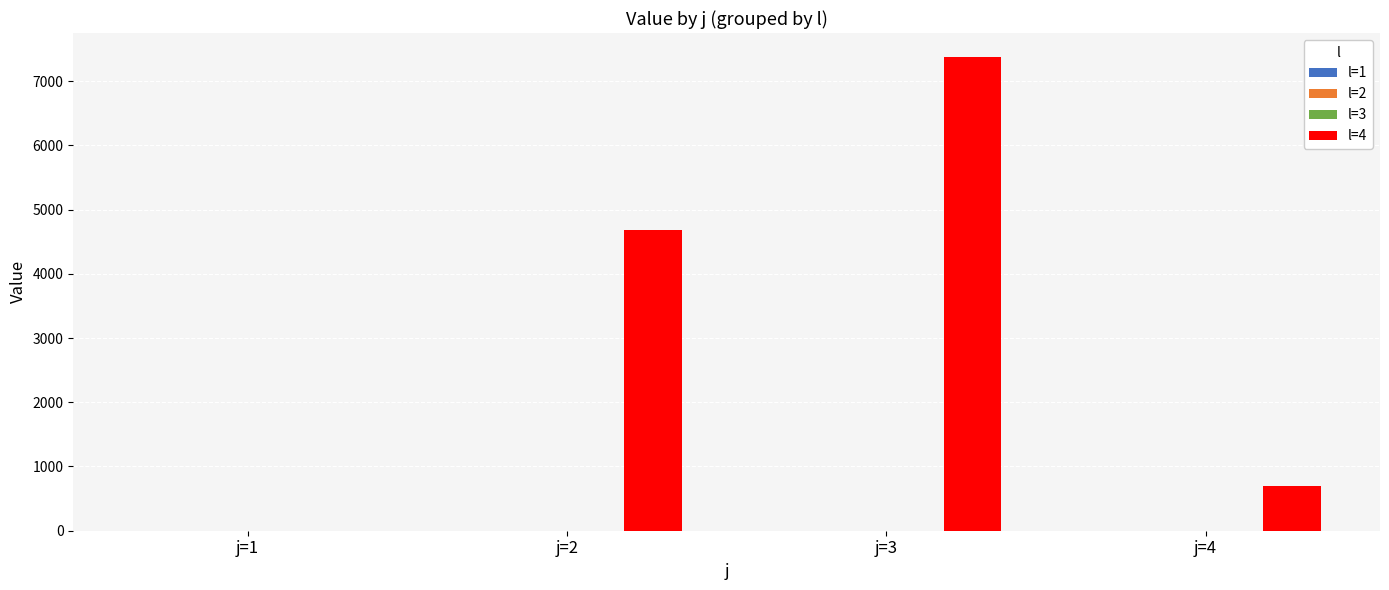

Does the chart contain stacked bars?

No